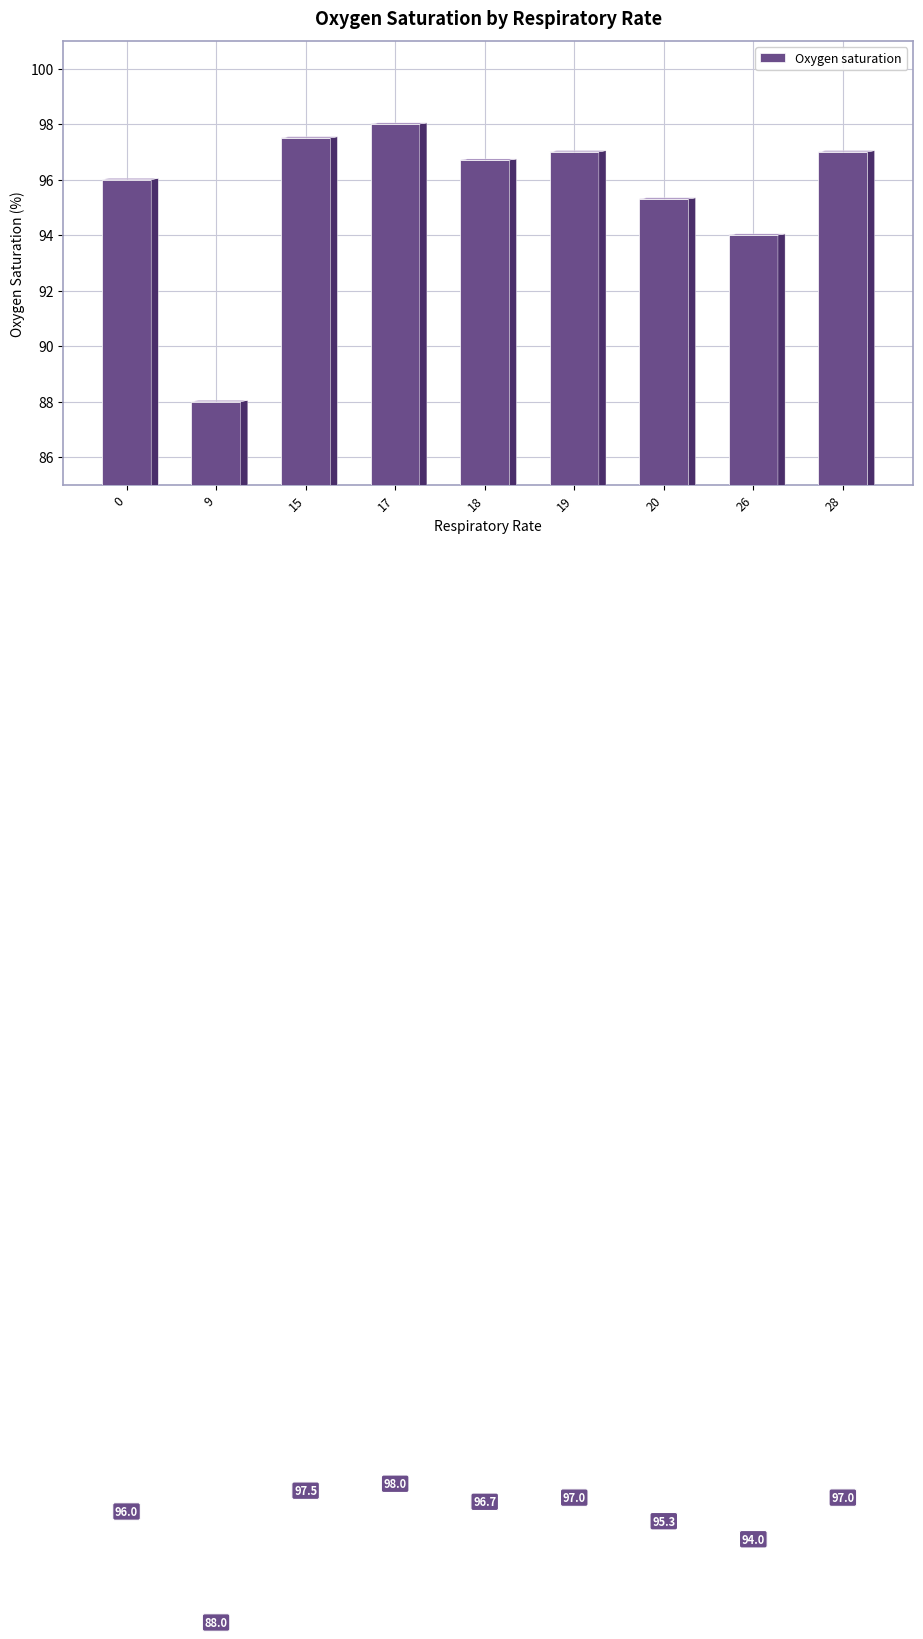

How many categories are shown in the chart?

9